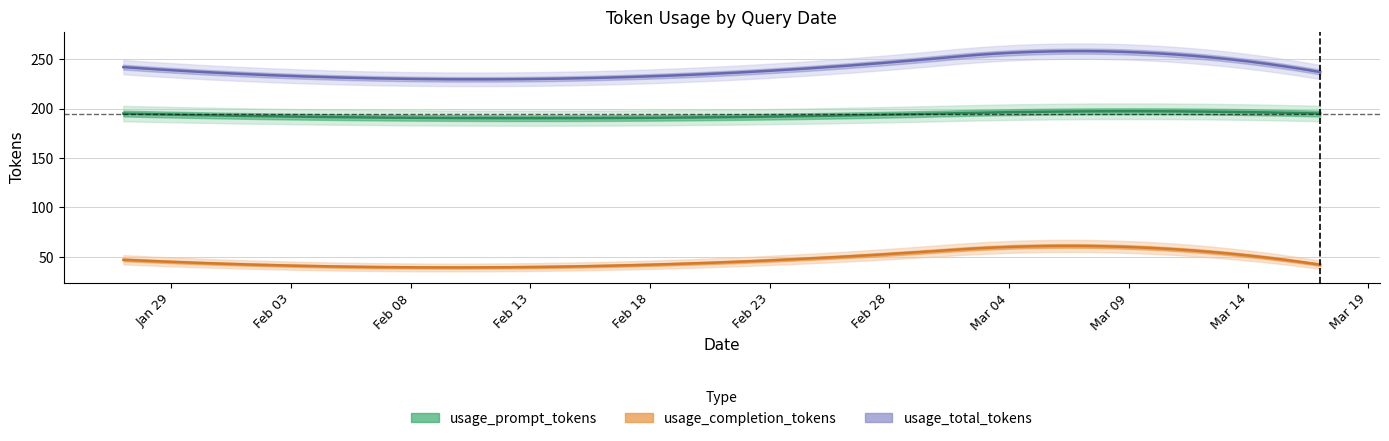

What is the average value of the usage_prompt_tokens series?

195